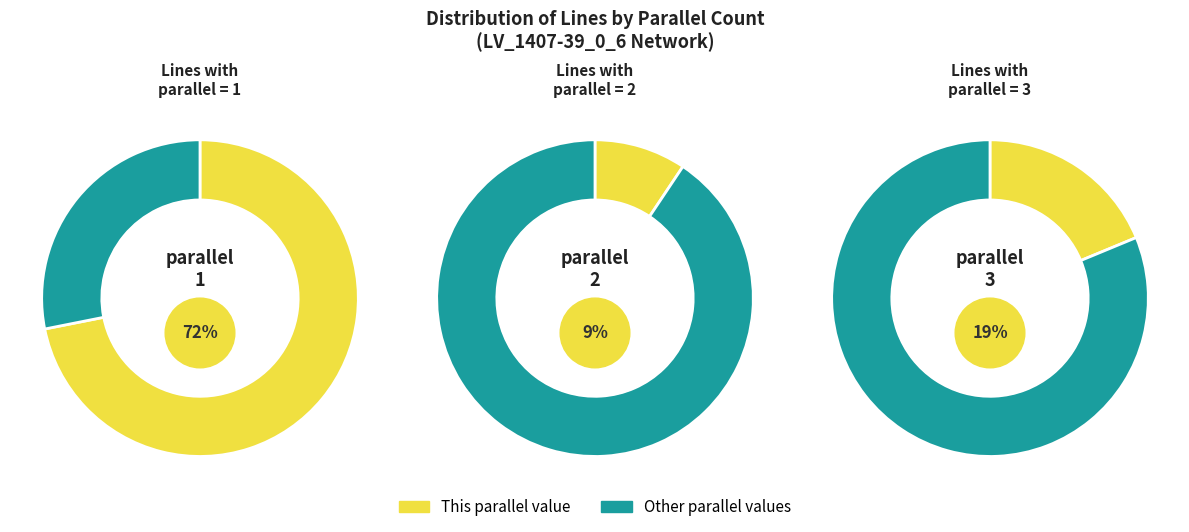

To the nearest percent, what is the difference between the largest and smallest slice percentages?

62%